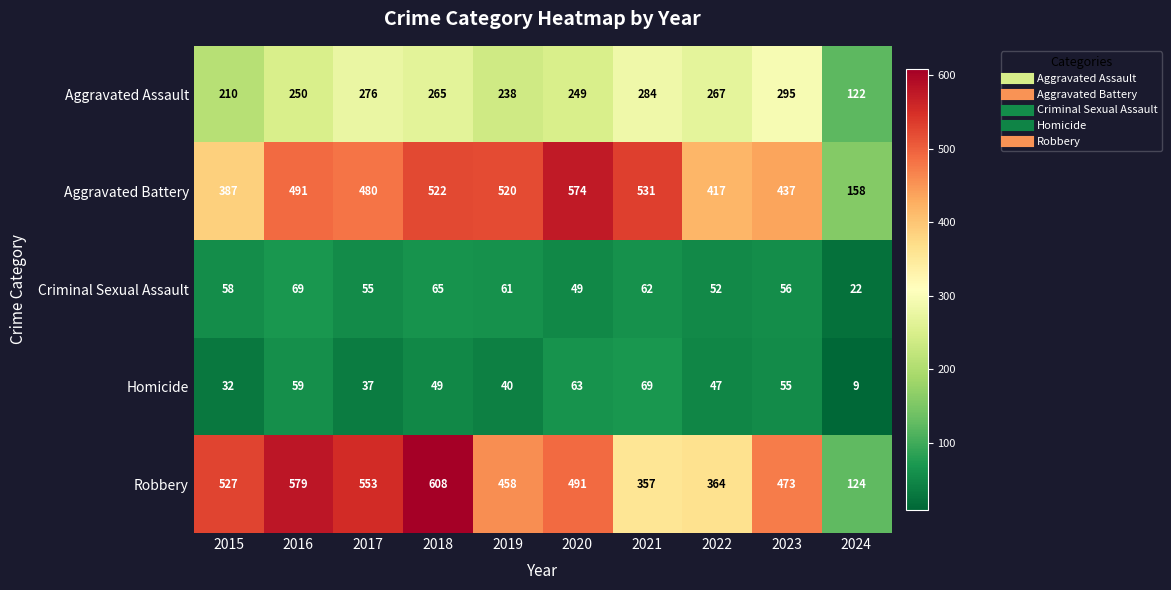

What is the spread (max minus min) of values at 2021?

469